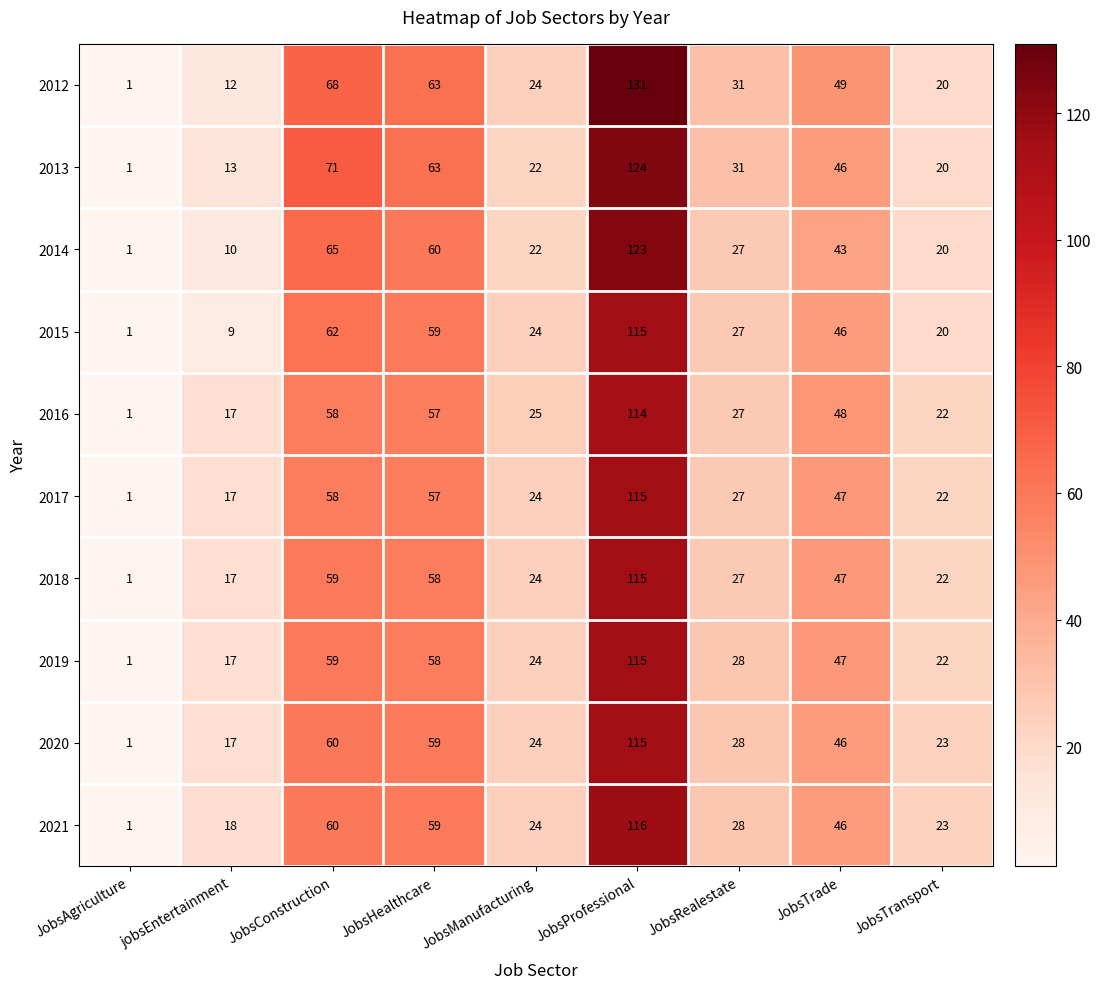

True or false: 2014 has a value of 20 at JobsTransport.

True